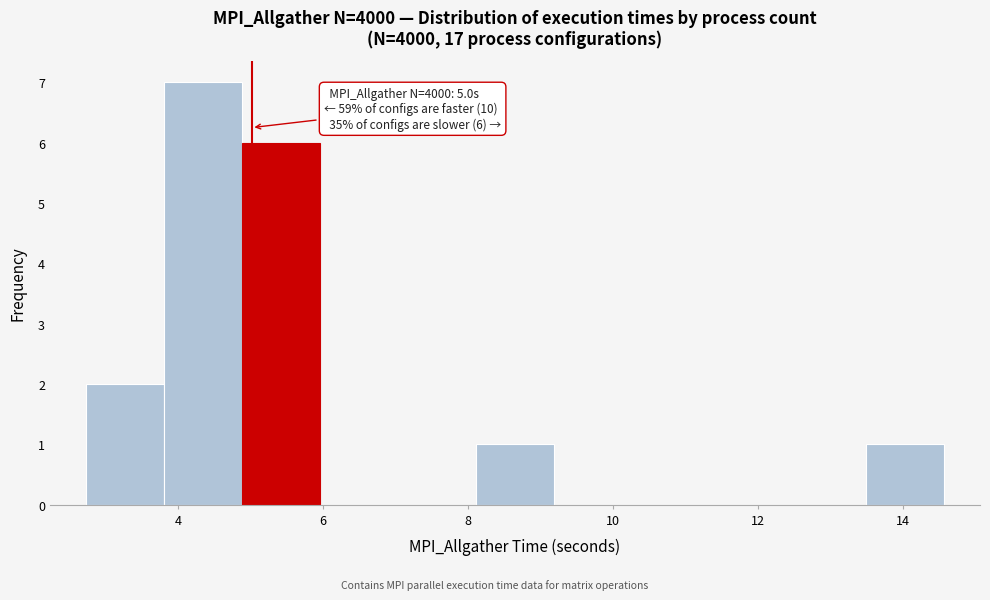

Which range on the x-axis has the tallest bar?

3.8 to 4.8